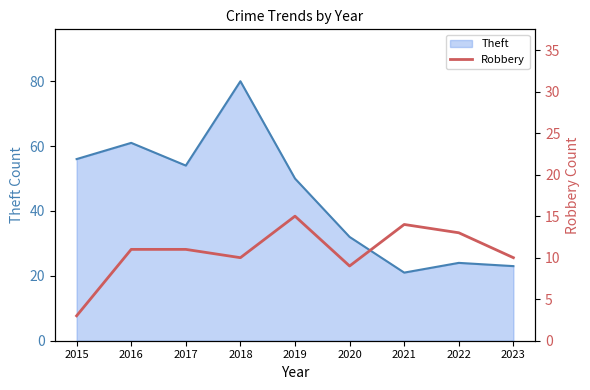

True or false: Theft has a value of 54 at 2017.

True